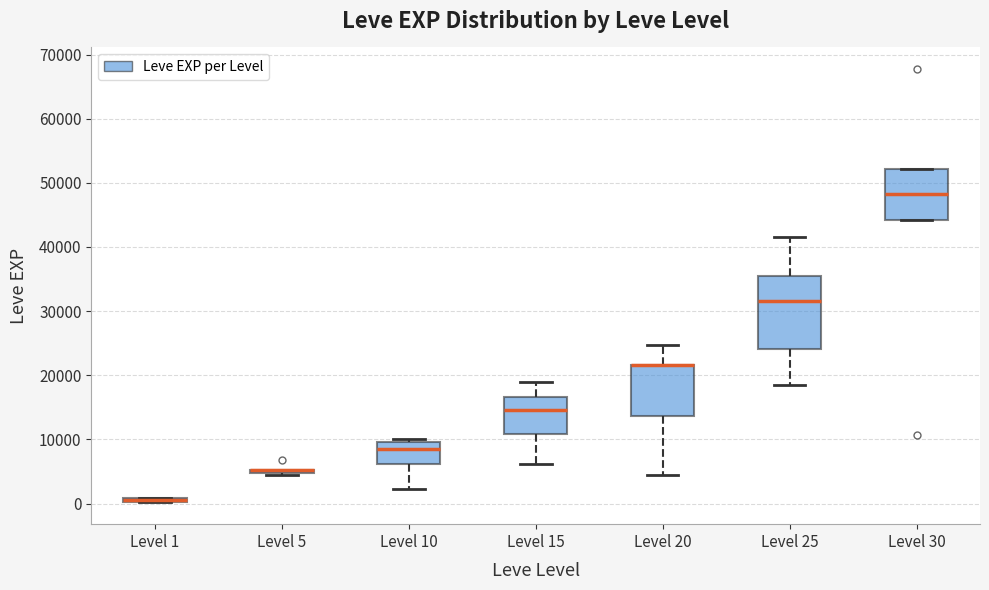

Where does the upper whisker of the box for Level 15 end on the y-axis? The values are not printed on the chart, so give them approximately, as read against the axis.

19000